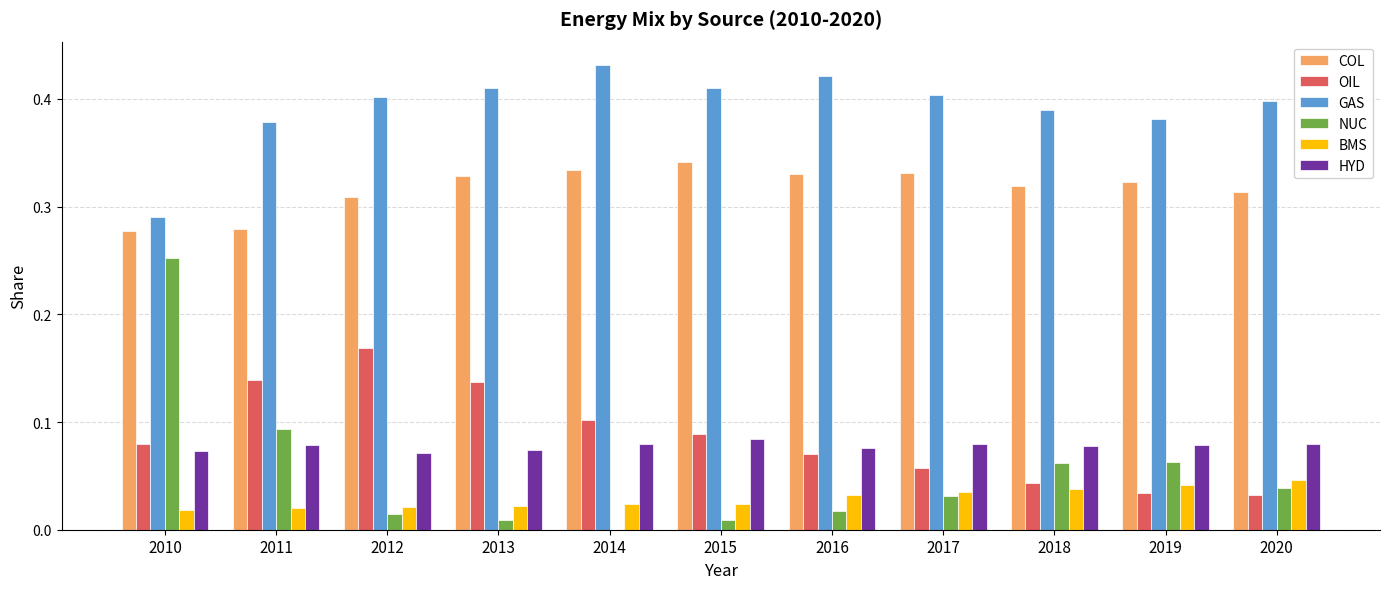

Does the chart contain stacked bars?

No